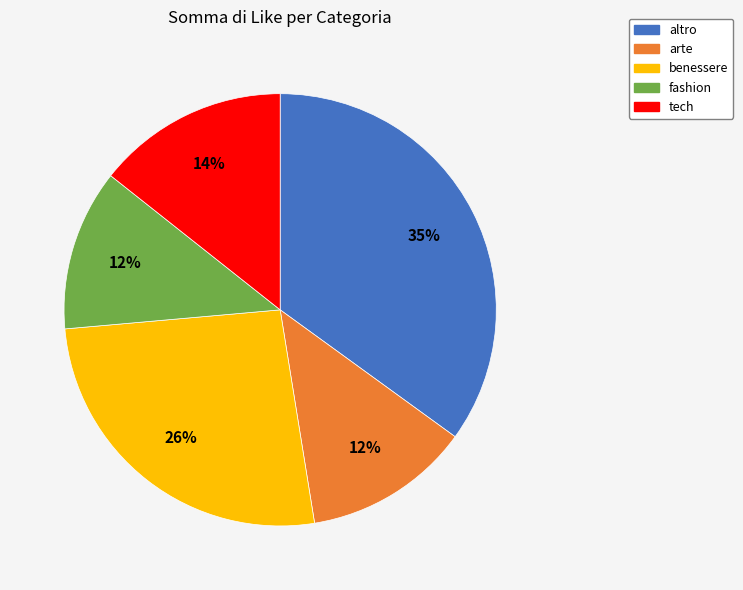

To the nearest percent, what is the average slice percentage?

20%